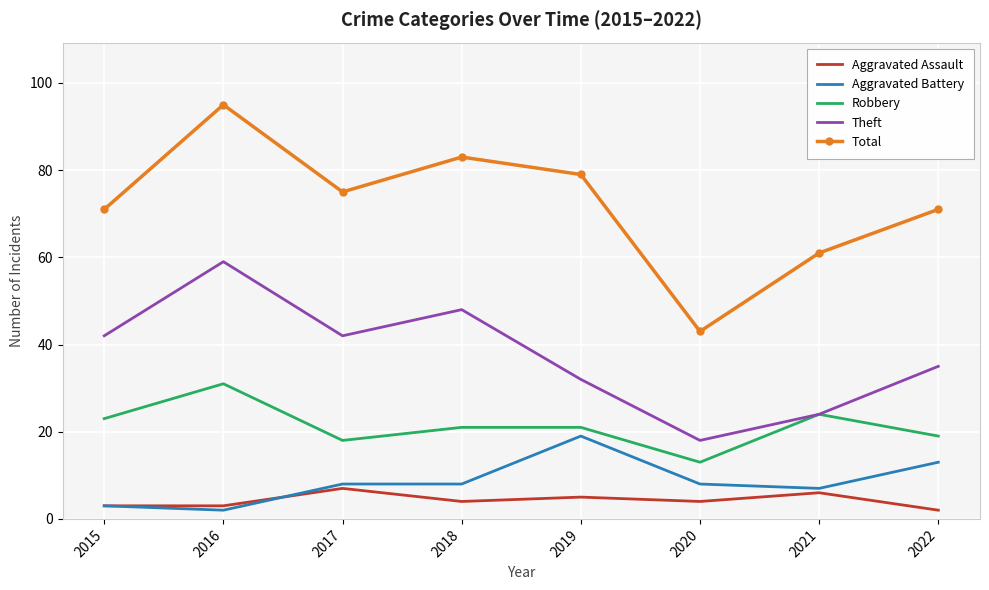

What is the spread (max minus min) of values at 2016?

93